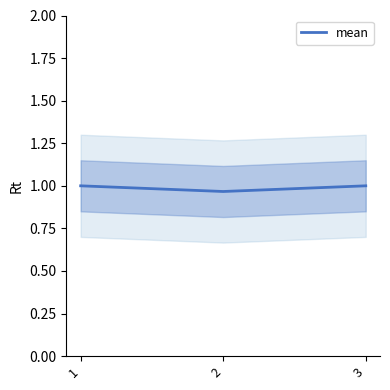

List the labels in order of value, largest first.

3, 1, 2